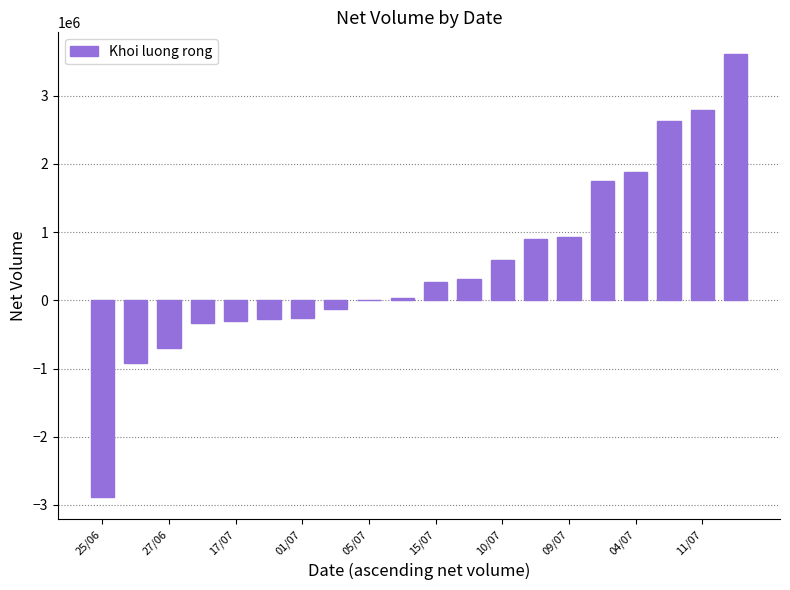

Does the chart contain stacked bars?

No